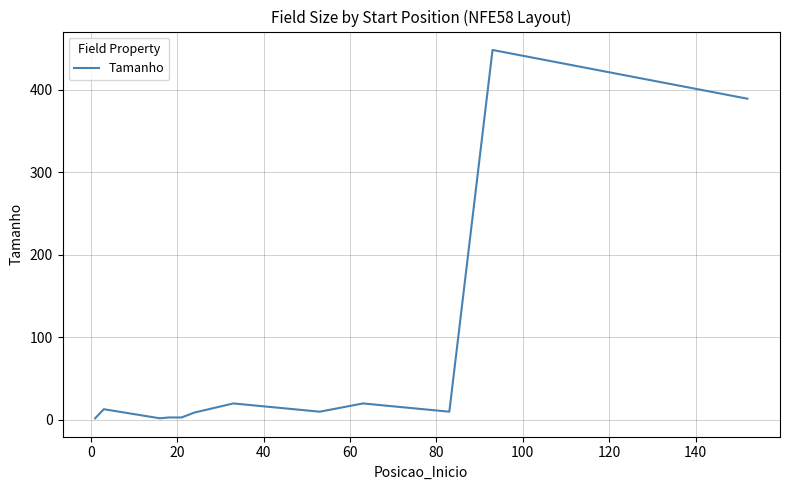

What is the greatest value displayed?

448